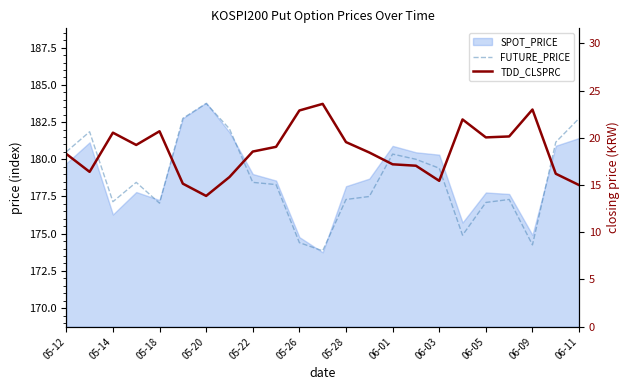

What position from the left is 05-12?

1